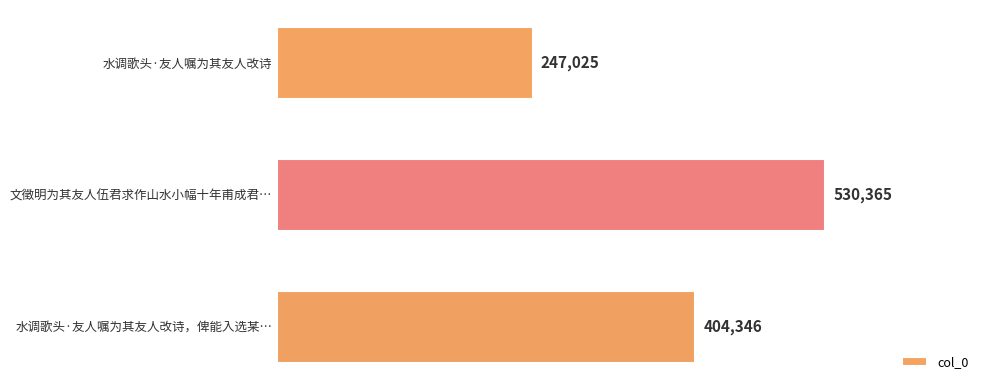

True or false: the data shows 144338 at 水调歌头·友人嘱为其友人改诗，俾能入选某….

False